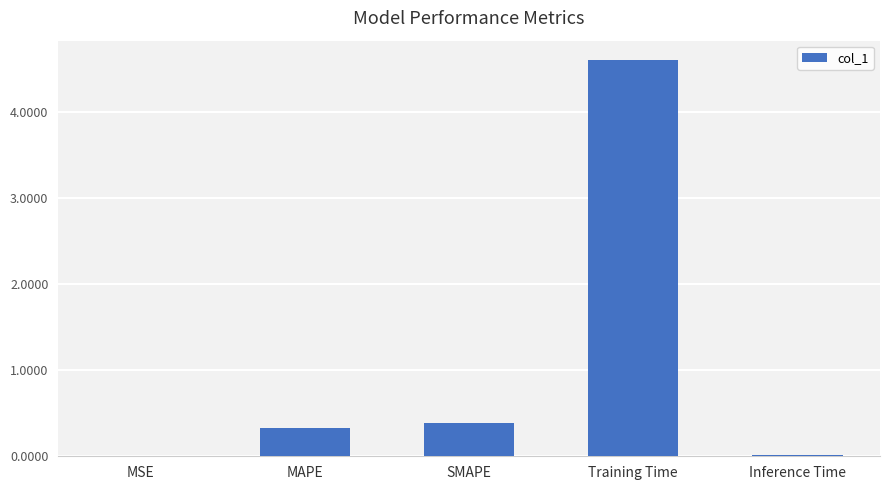

The chart shows a value of 4.6 at Training Time. True or false?

True